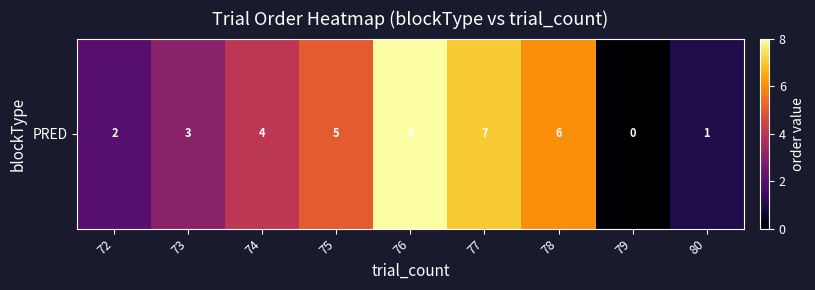

At which label does the data first exceed 4?

75